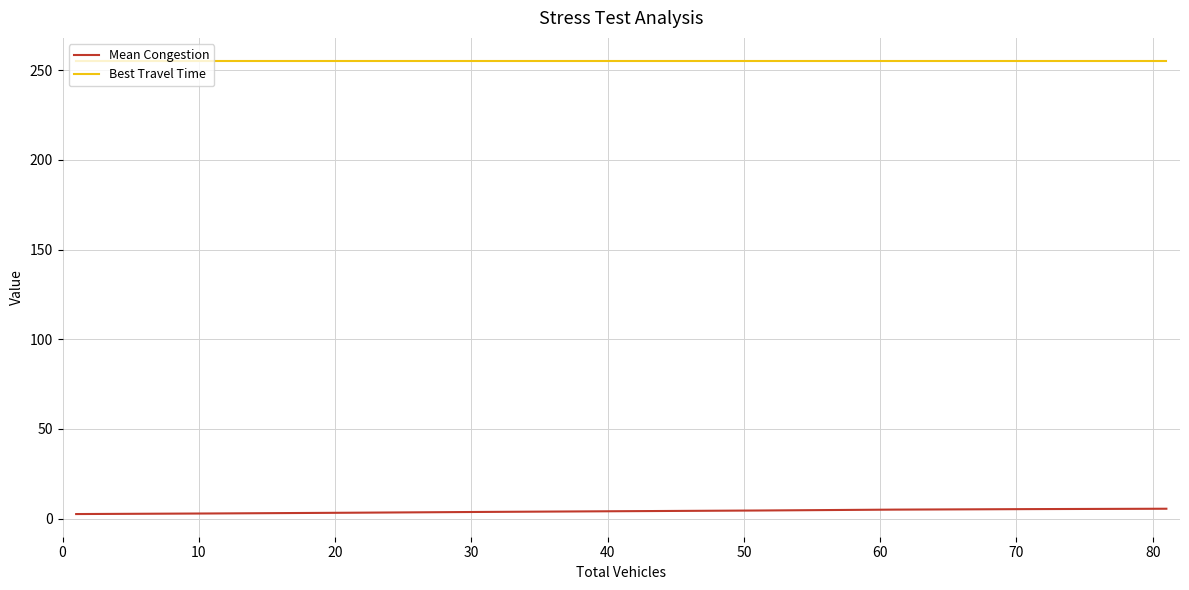

Rank the series by their average value, from lowest to highest.

Mean Congestion, Best Travel Time